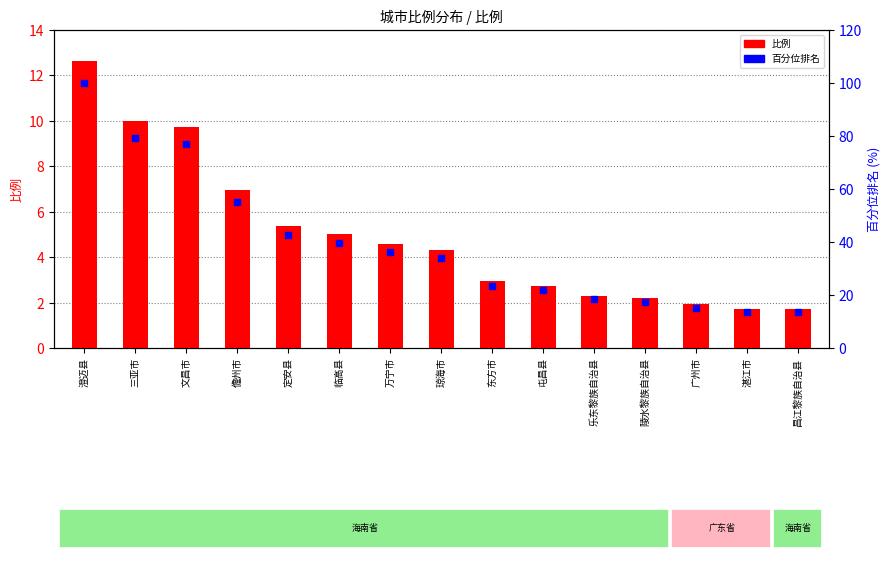

Which series has the largest total across all categories?

百分位排名